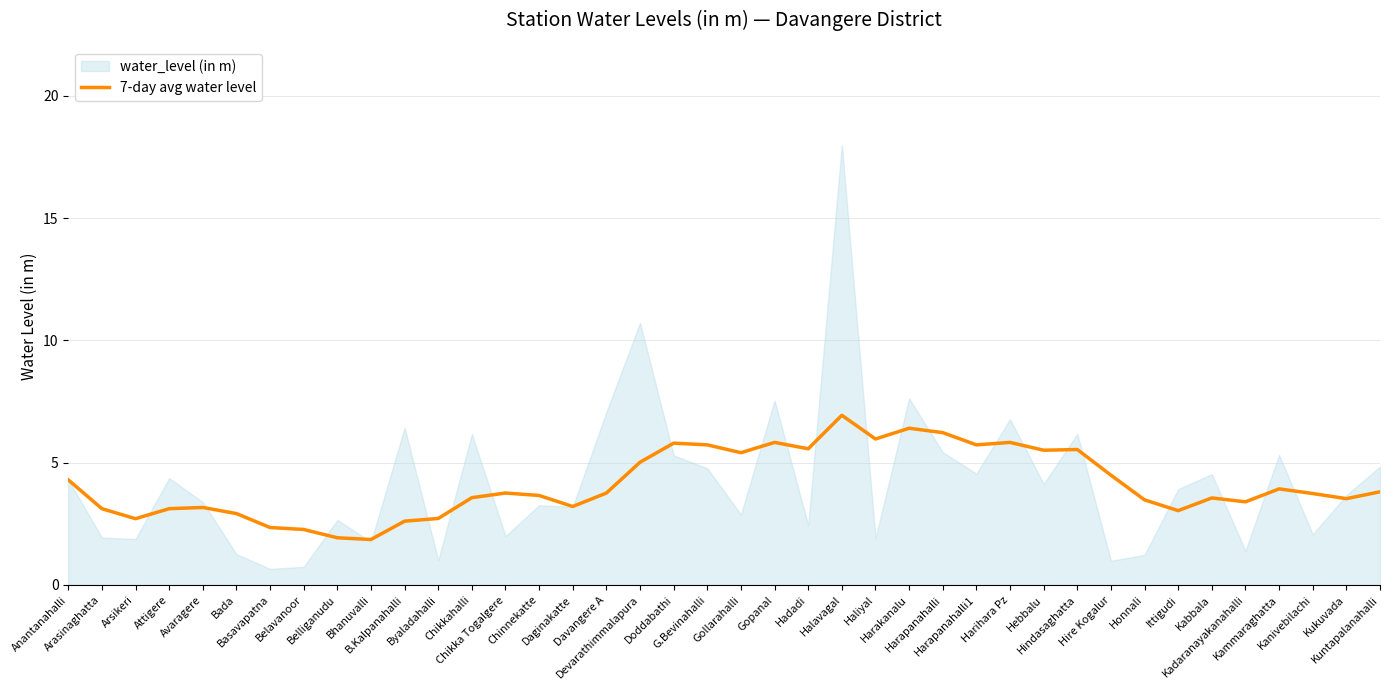

What is the value of the 21st point from the left?

5.4